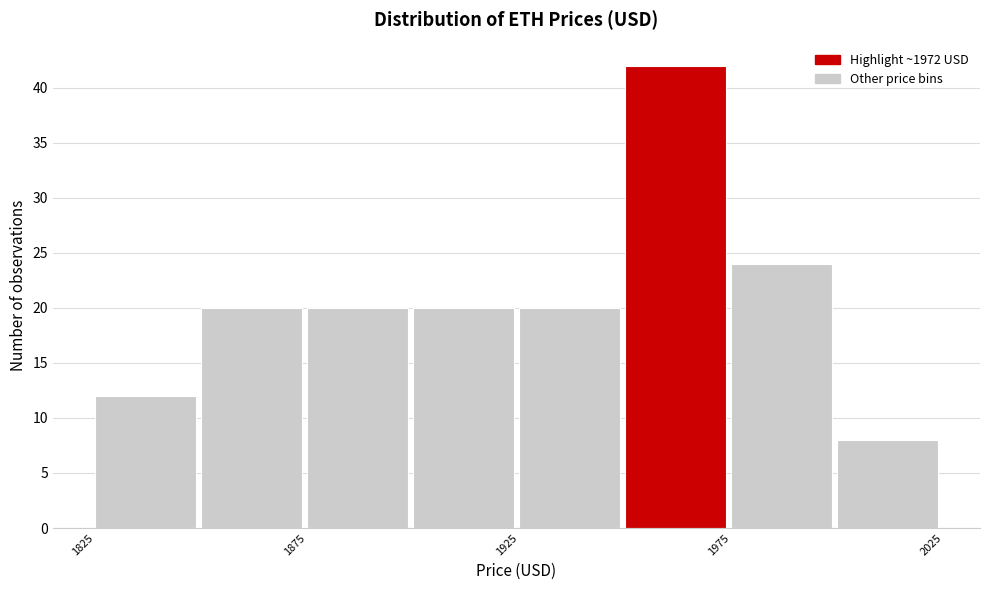

How tall is the bar that spans 1975 to 2000 on the x-axis? The values are not printed on the chart, so give them approximately, as read against the axis.

24